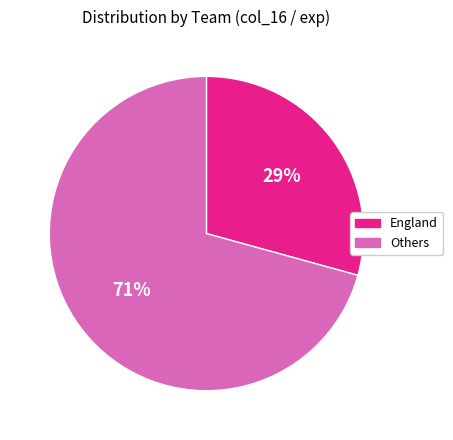

Does any single category account for the majority?

Yes